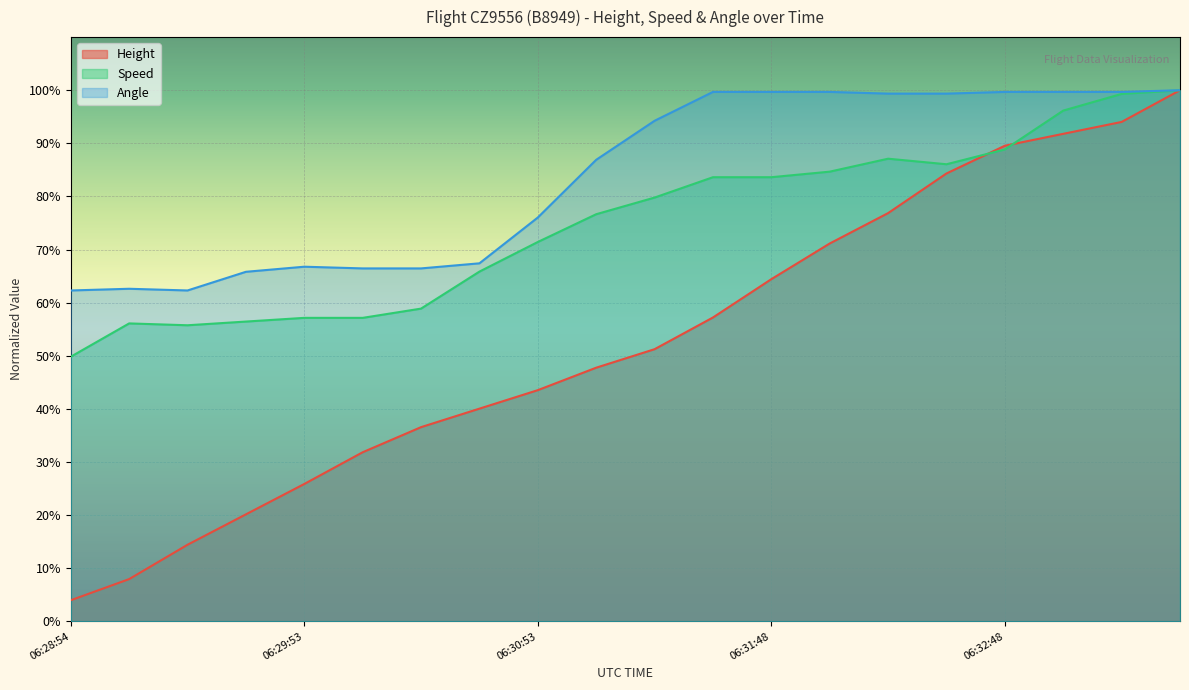

What is the maximum value shown in the chart?

1.0